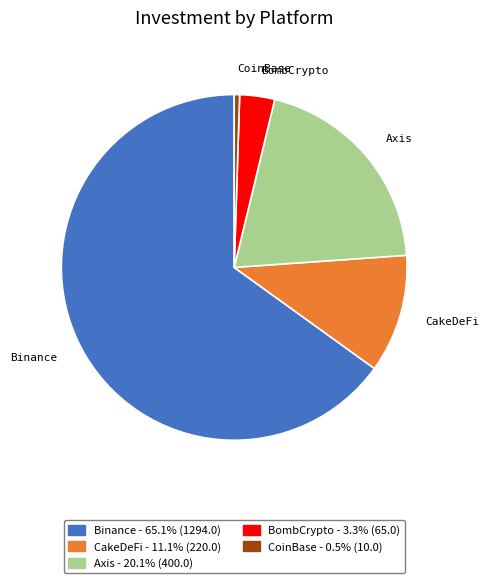

Which category has the biggest portion of the pie?

Binance